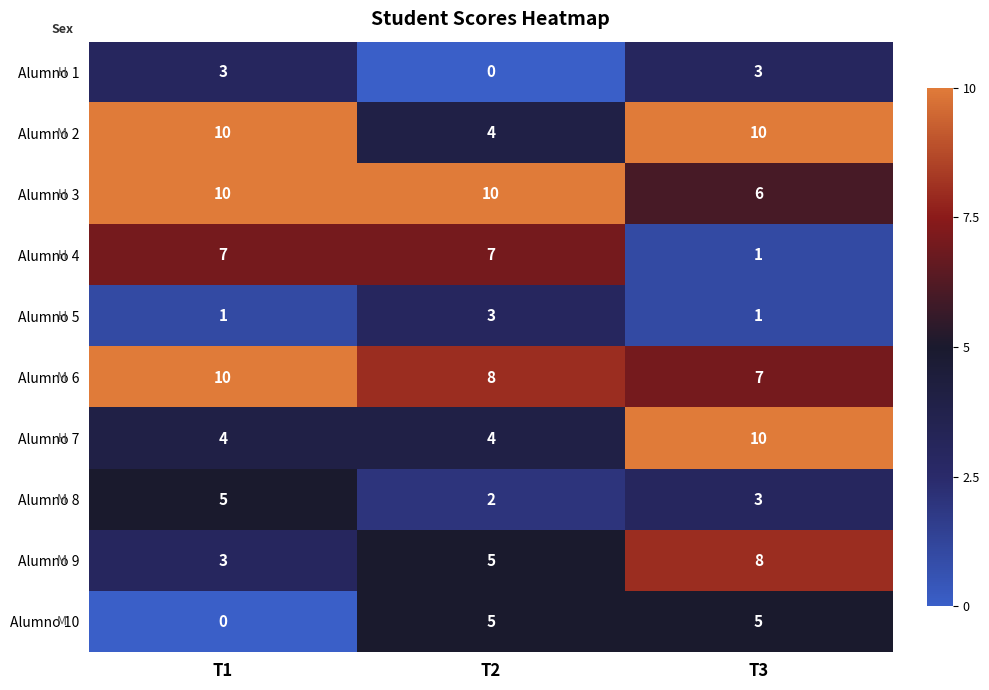

What is the maximum value shown in the chart?

10